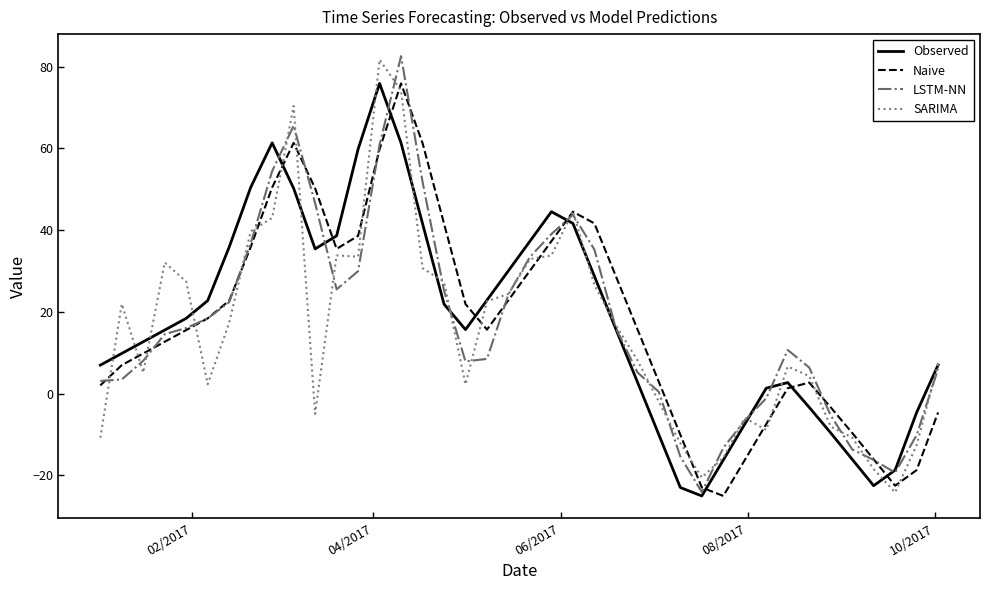

What is the maximum value for Observed?

75.9